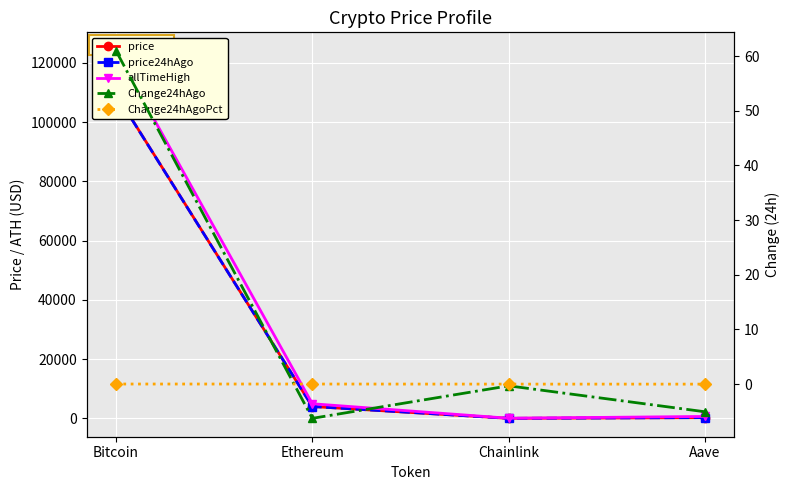

Which series has the largest range (max minus min)?

allTimeHigh